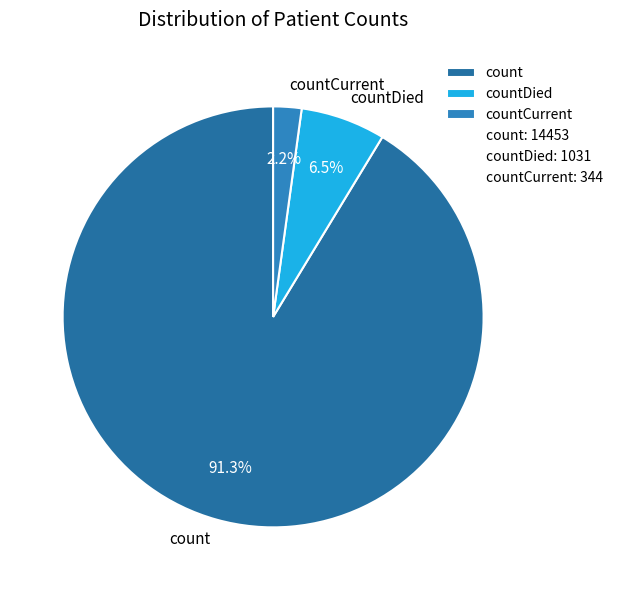

Which category accounts for the majority?

count